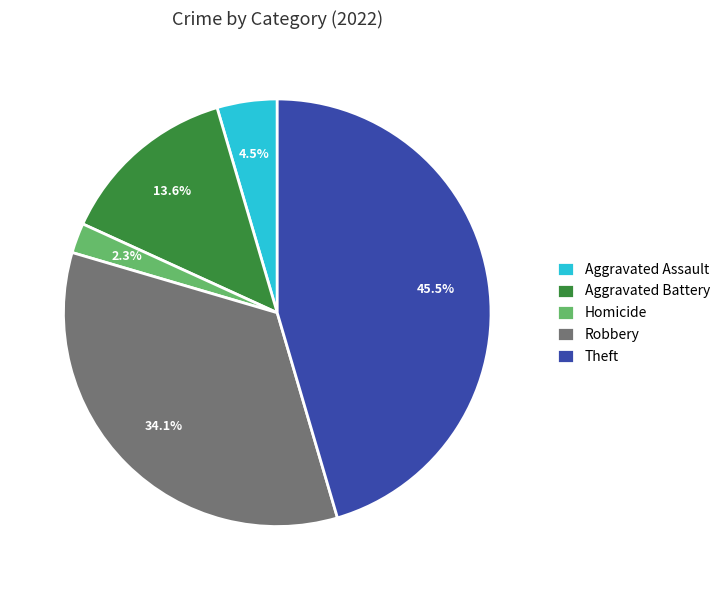

What is the largest slice in the pie chart?

Theft